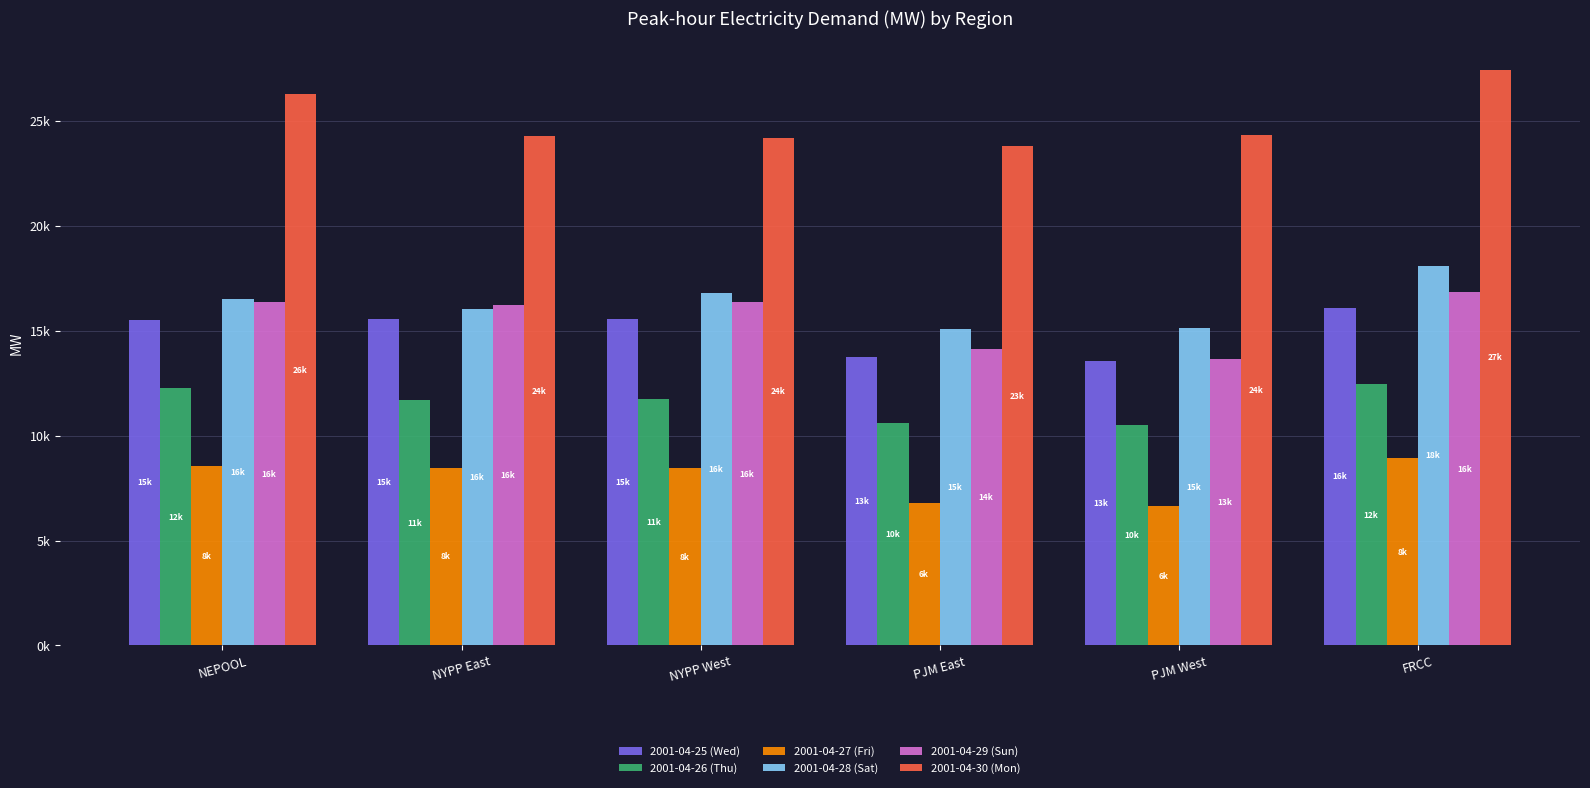

Are the bars grouped side by side (vs. stacked)?

Yes